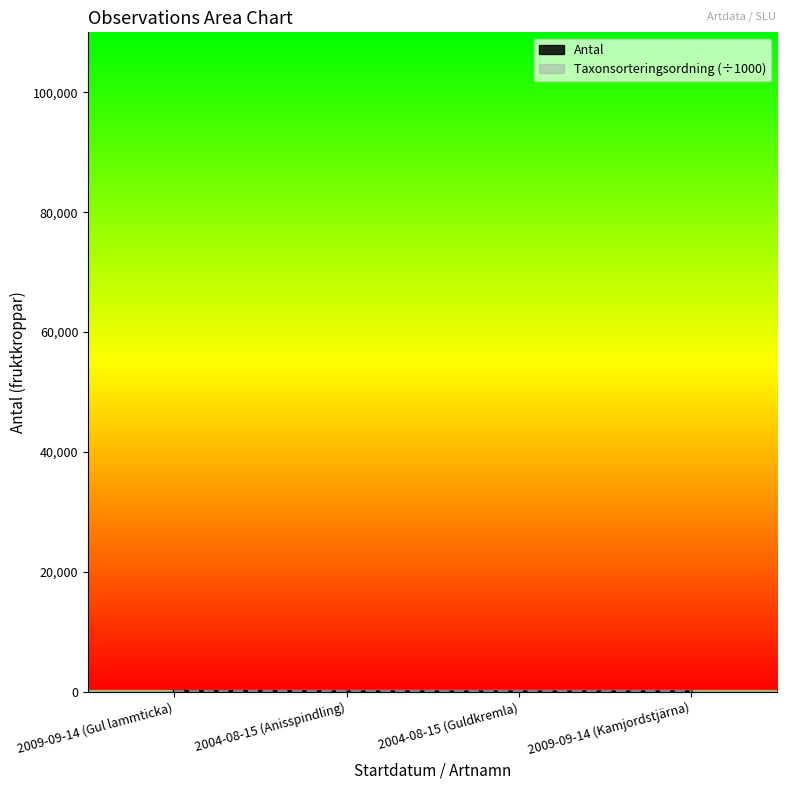

What position from the left is 2004-08-15 (Anisspindling)?

2